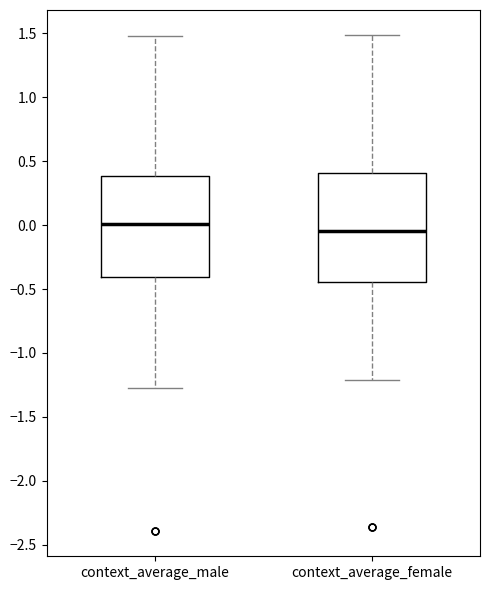

Reading left to right, read every box against the y-axis: the position of its median line, the range the box covers, and the ends of its whiskers. The values are not printed on the chart, so give them approximately, as read against the axis.

context_average_male: median 0.00, box -0.40 to 0.40, whiskers -1.25 to 1.50
context_average_female: median -0.05, box -0.45 to 0.40, whiskers -1.20 to 1.50